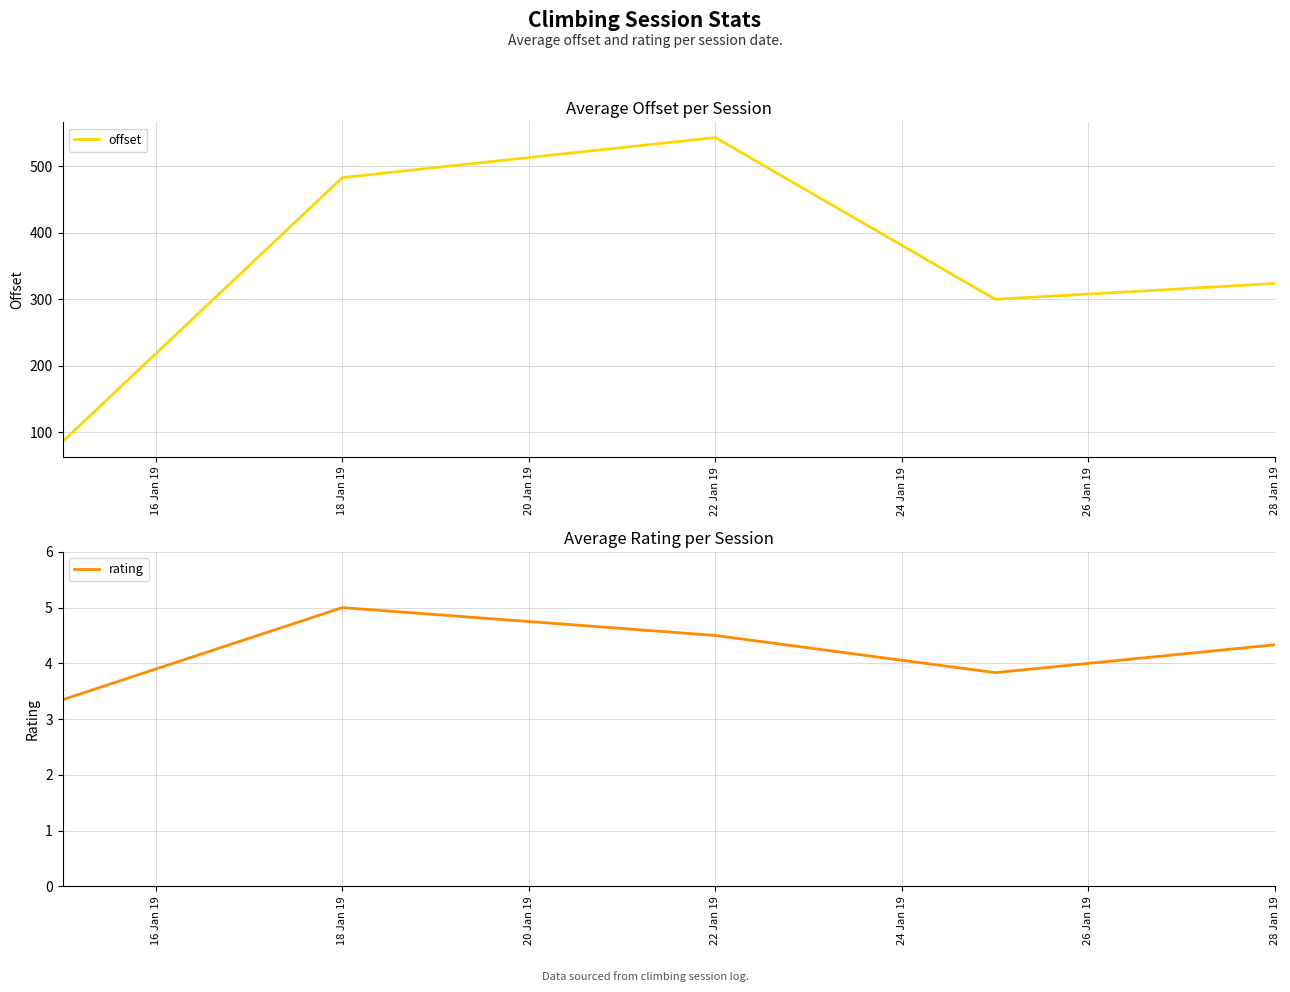

How many interior local valleys does the offset series have?

1